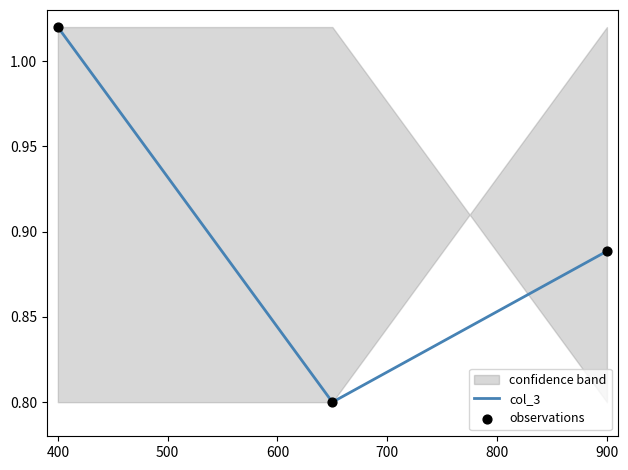

Which series has the largest total across all categories?

col_3